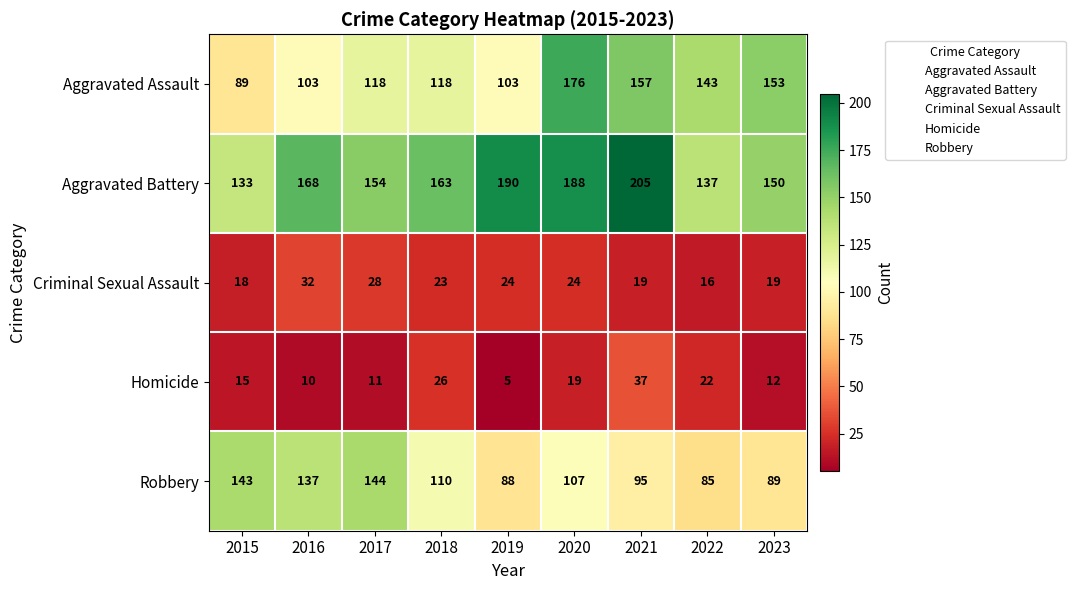

How many data points does each series have?

9